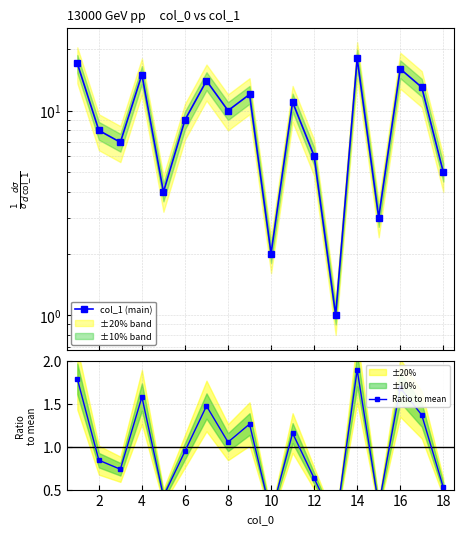

True or false: Ratio to mean and col_1 (main) cross at least once.

False